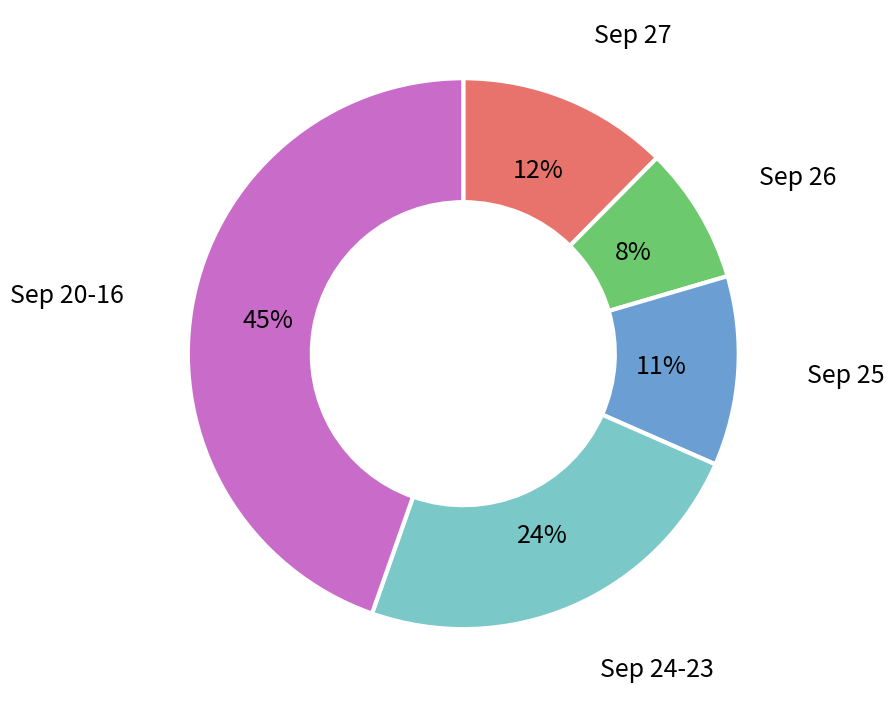

How many segments does this pie chart have?

5